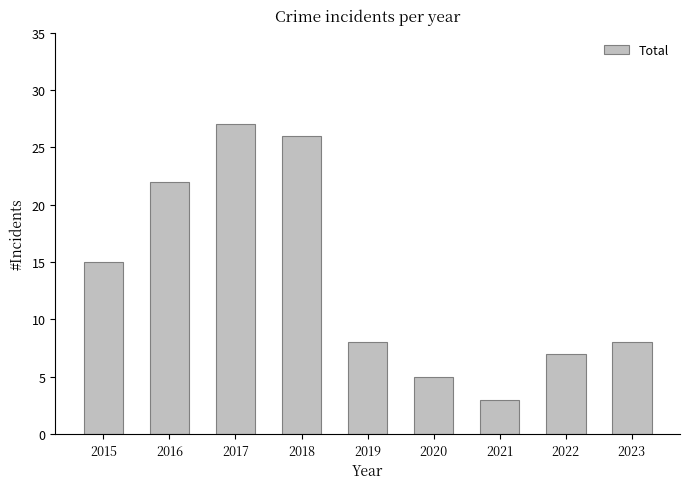

What is the change in value from 2016 to 2018?

+4